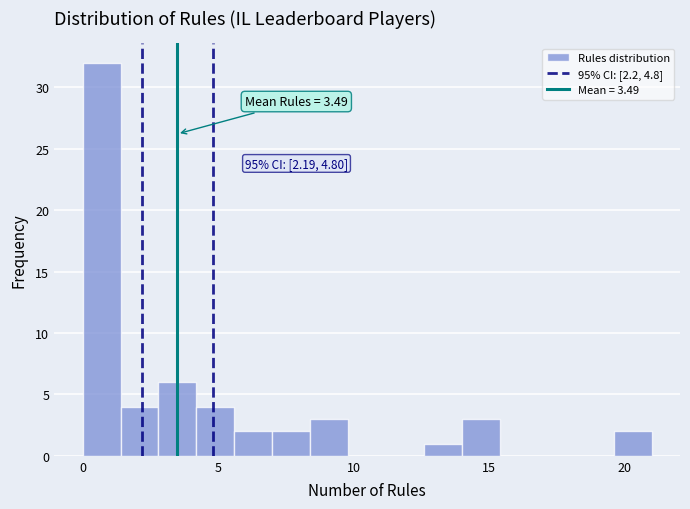

Around what value on the x-axis is the tallest bar? Give the approximate position of its centre, as read against the axis.

0.5